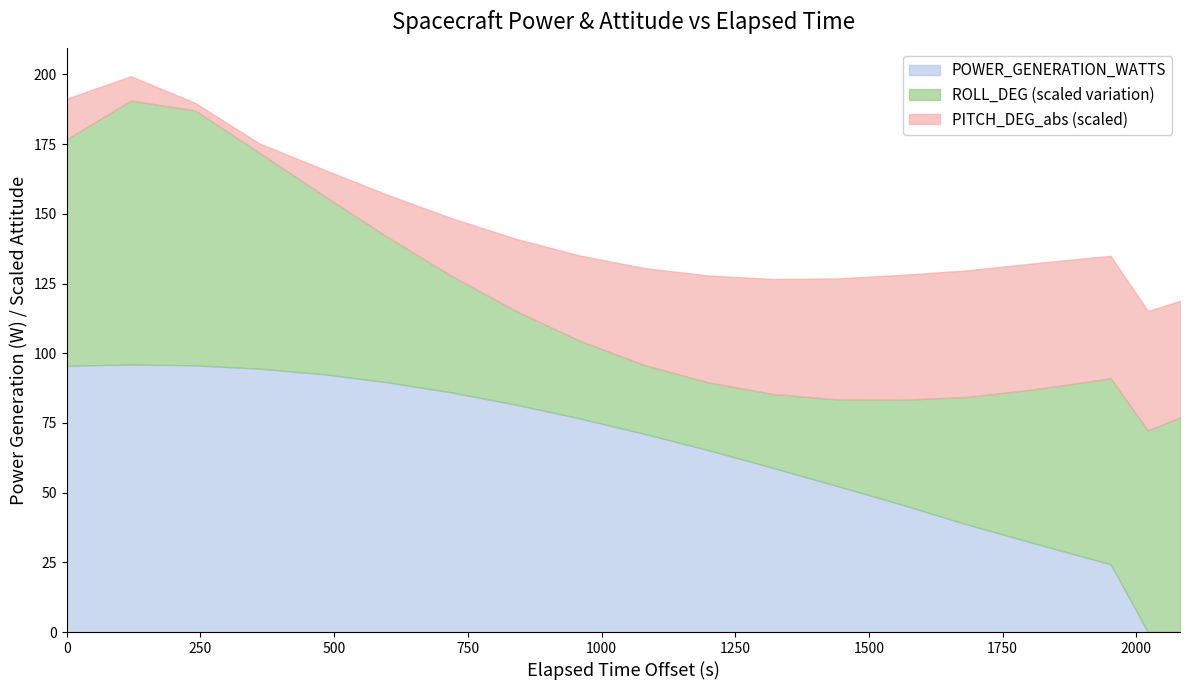

What are all the series names shown in the legend?

POWER_GENERATION_WATTS, ROLL_DEG (scaled variation), PITCH_DEG_abs (scaled)